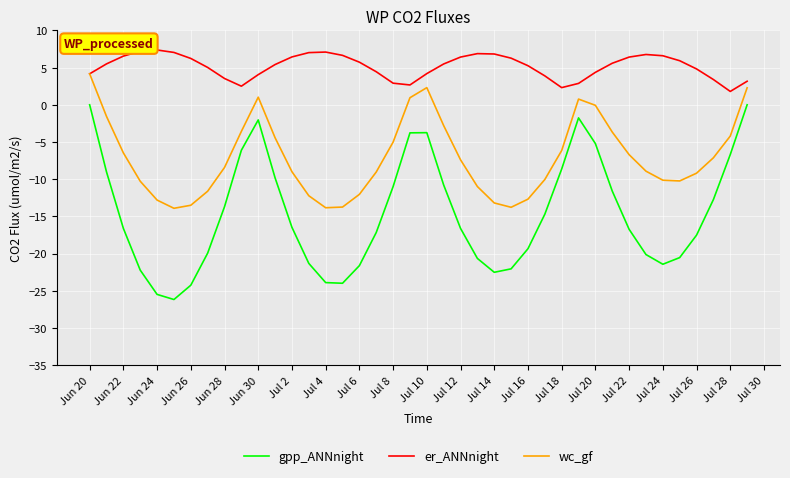

True or false: gpp_ANNnight and wc_gf intersect in this chart.

False